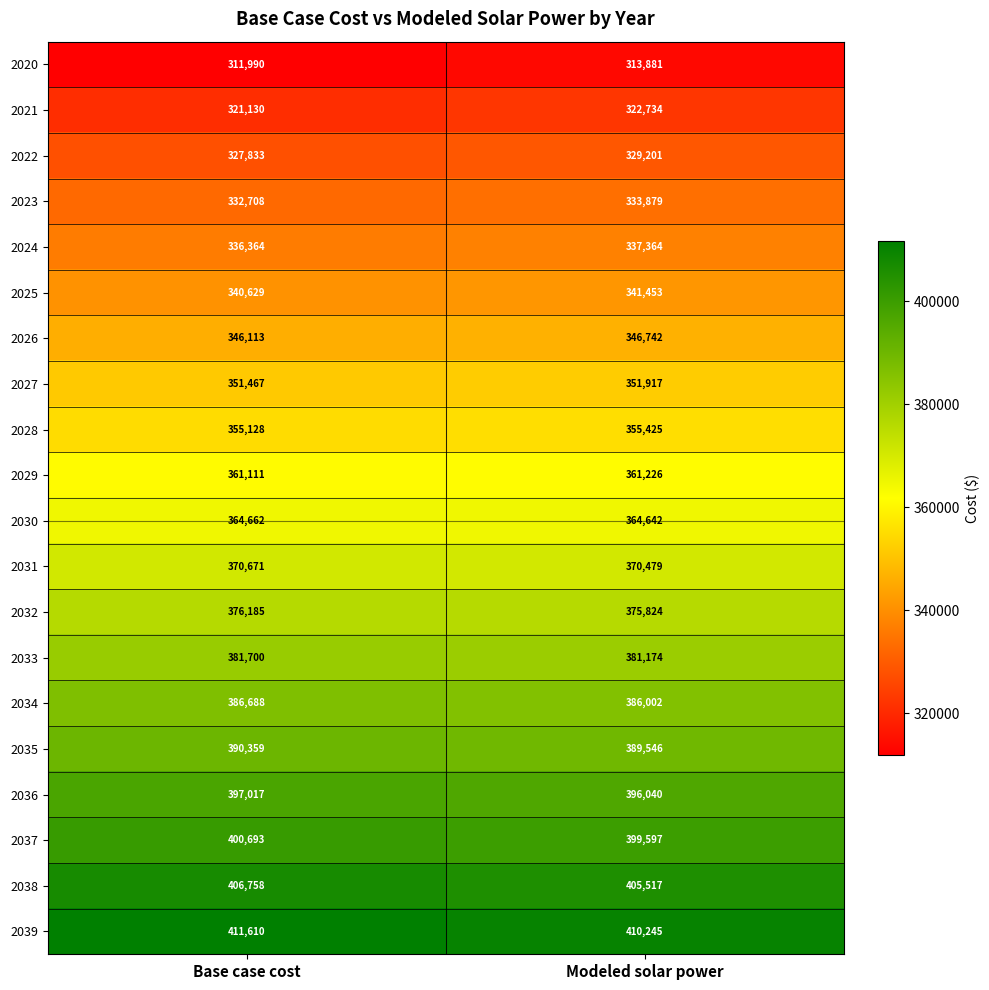

At Base case cost, list the series in order from largest to smallest.

2039, 2038, 2037, 2036, 2035, 2034, 2033, 2032, 2031, 2030, 2029, 2028, 2027, 2026, 2025, 2024, 2023, 2022, 2021, 2020